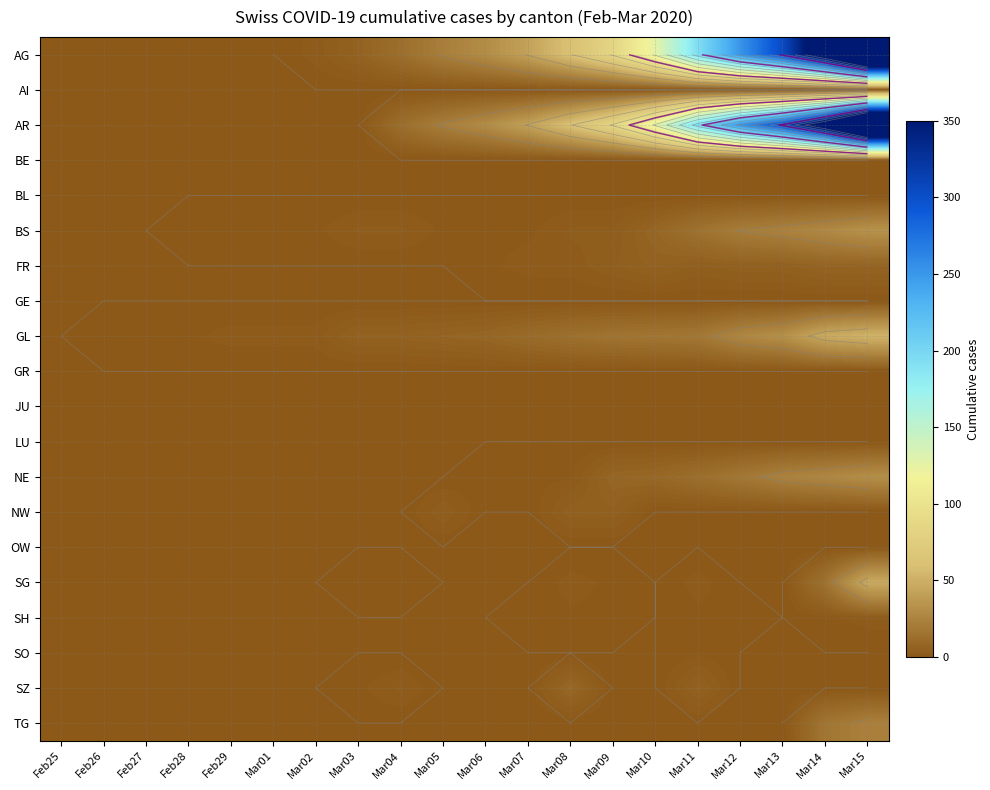

At how many categories does at least one series exceed 6?

12